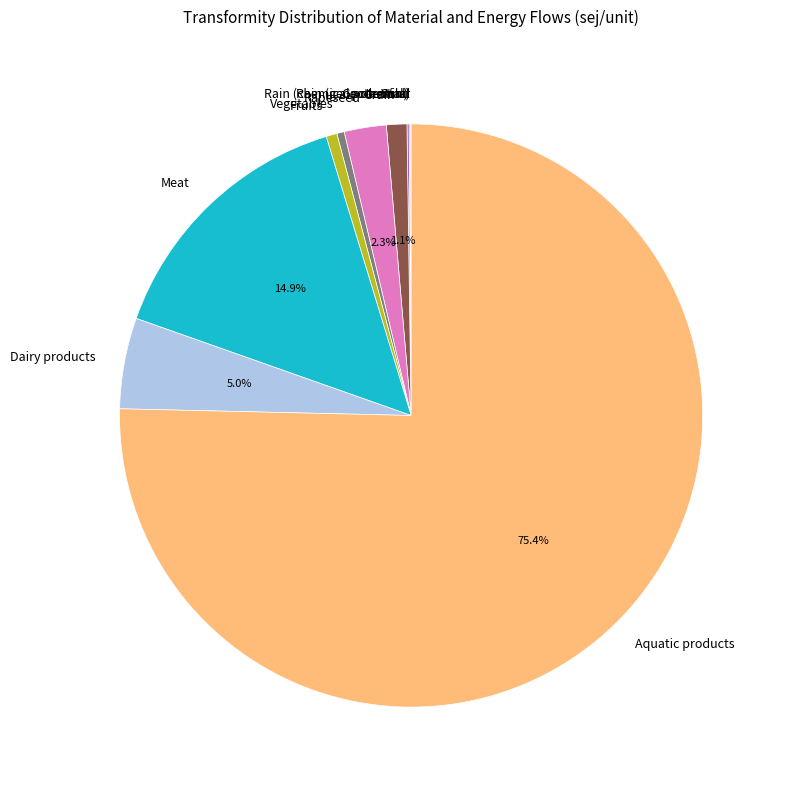

Which slice is the largest?

Aquatic products